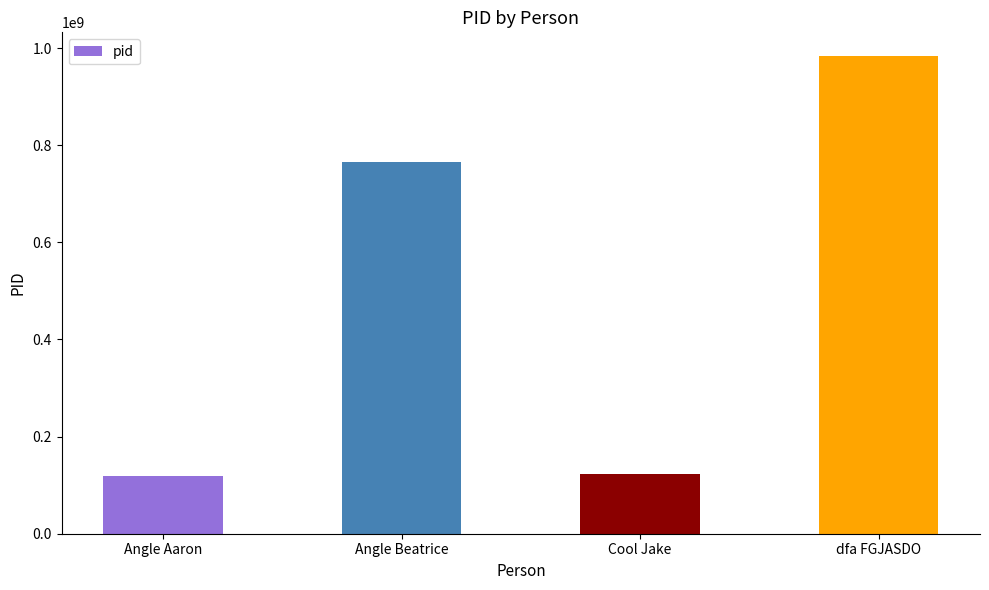

What is the change in value from Angle Beatrice to dfa FGJASDO?

+217598188